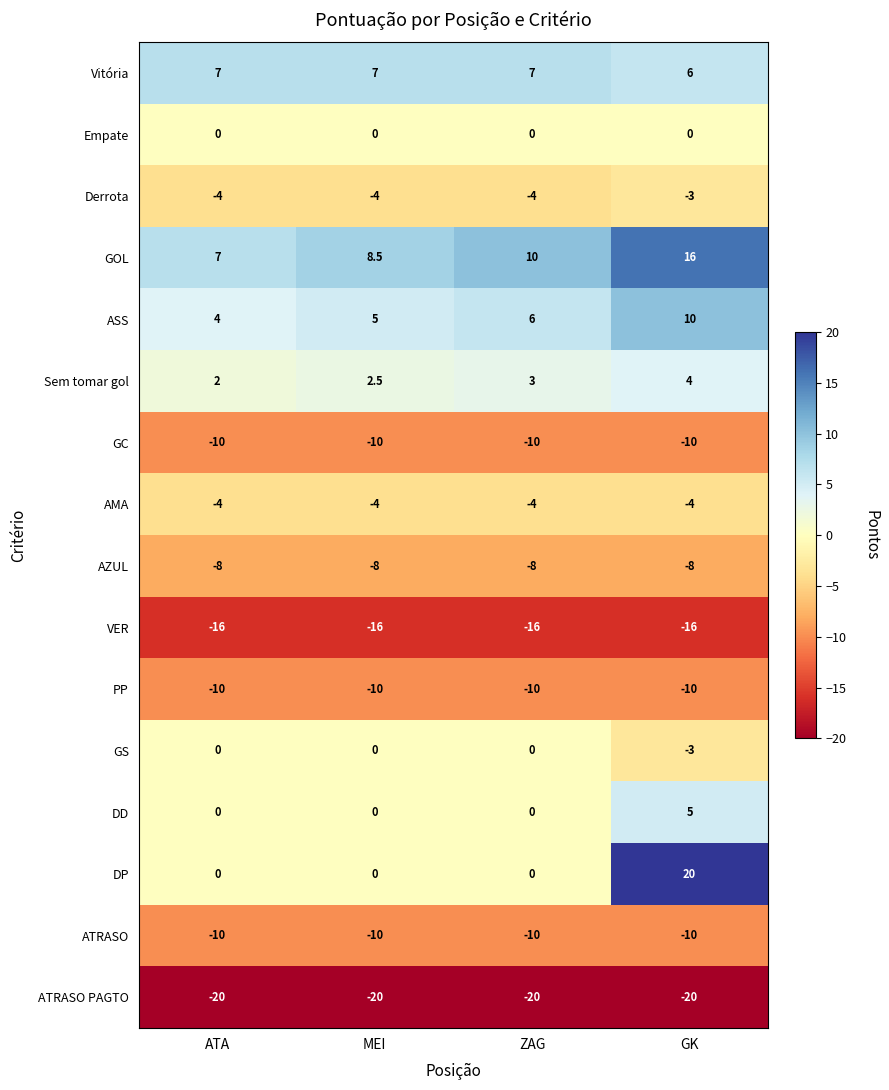

At which category does the chart reach its peak across all series?

GK